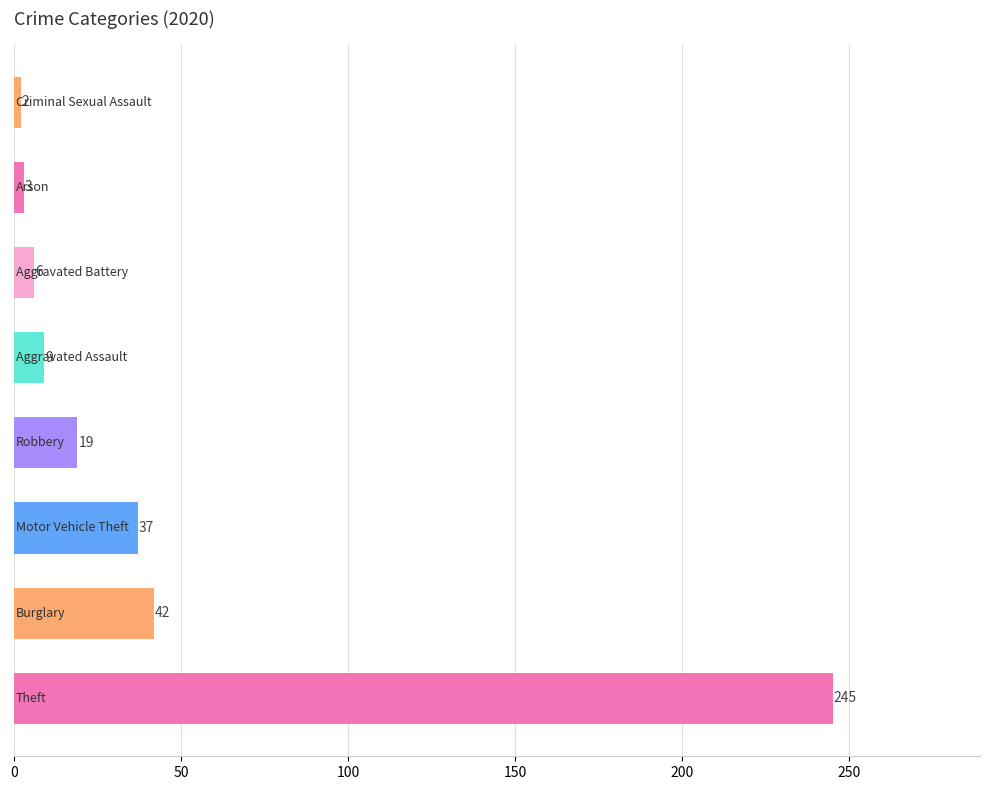

How many series are shown in this chart?

1